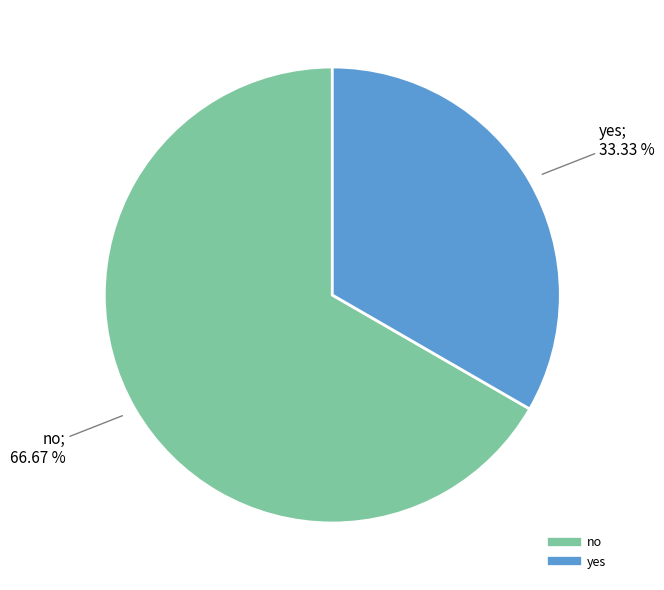

Which slice is the smallest?

yes